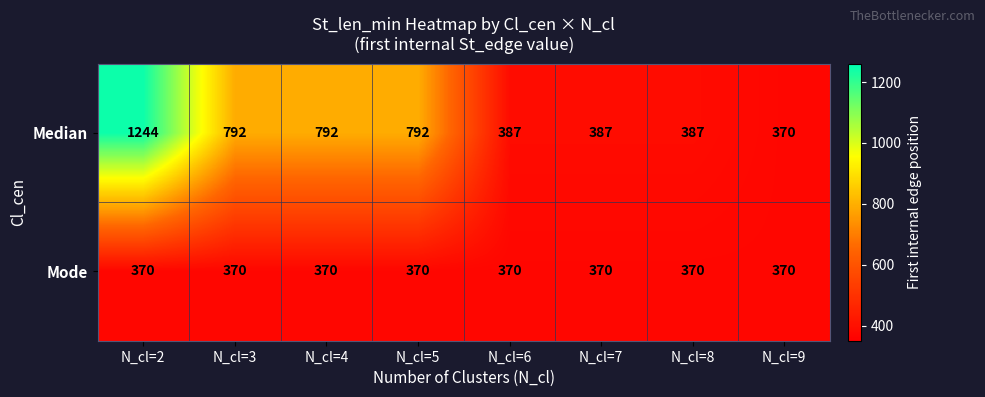

What is the total value across all series at N_cl=5?

1162